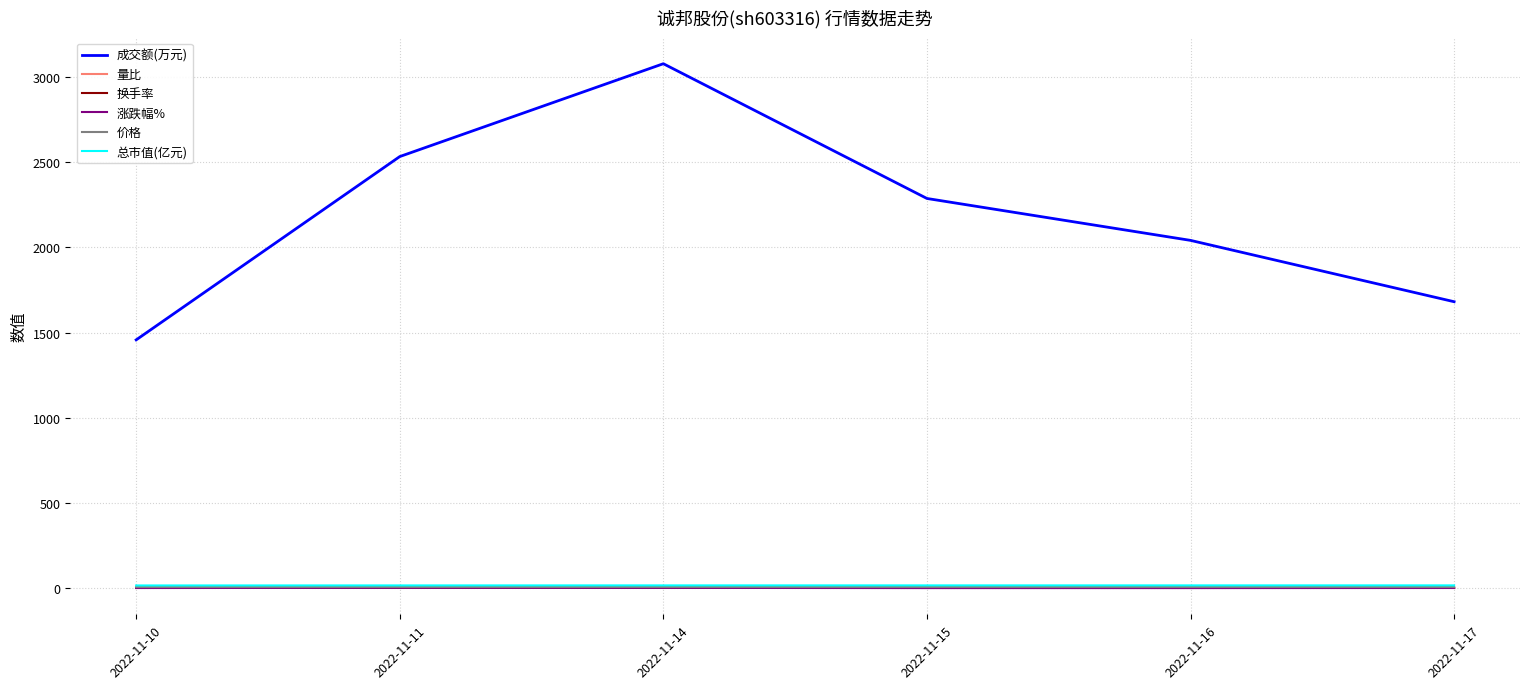

Which series has the largest total across all categories?

成交额(万元)